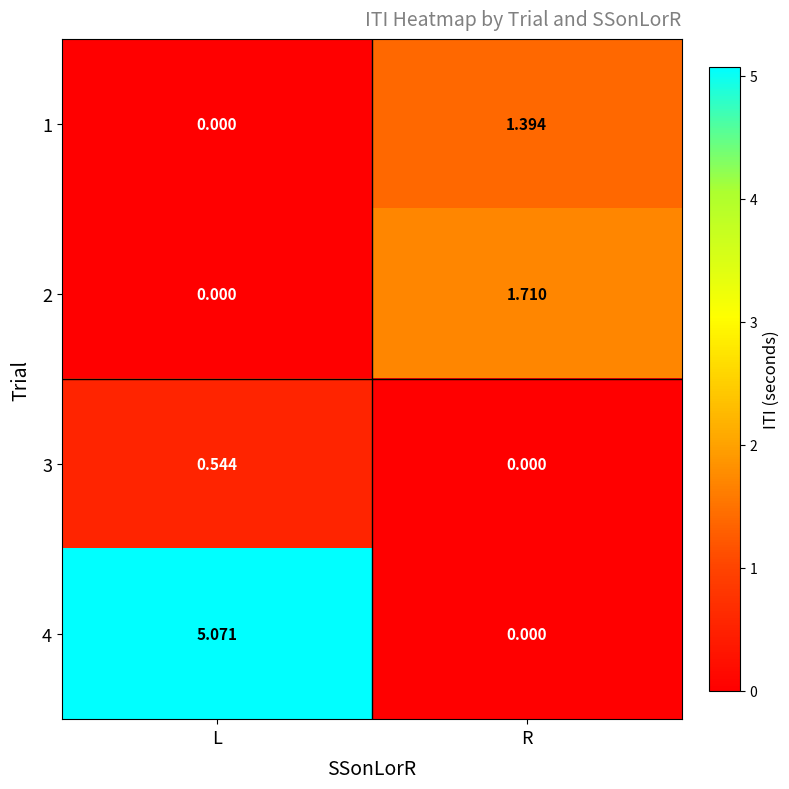

Where is 4 nearest to the value 2?

R